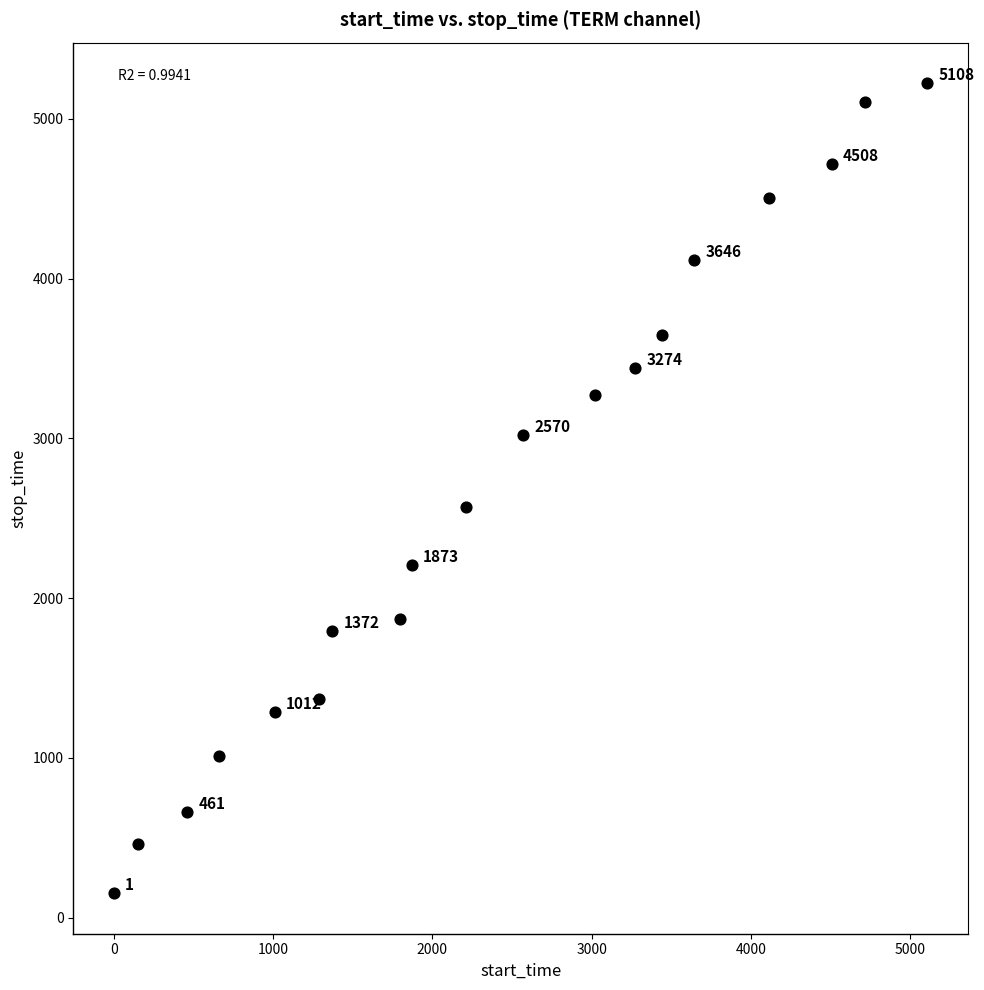

What is the range of Y values (max minus min)?

5070